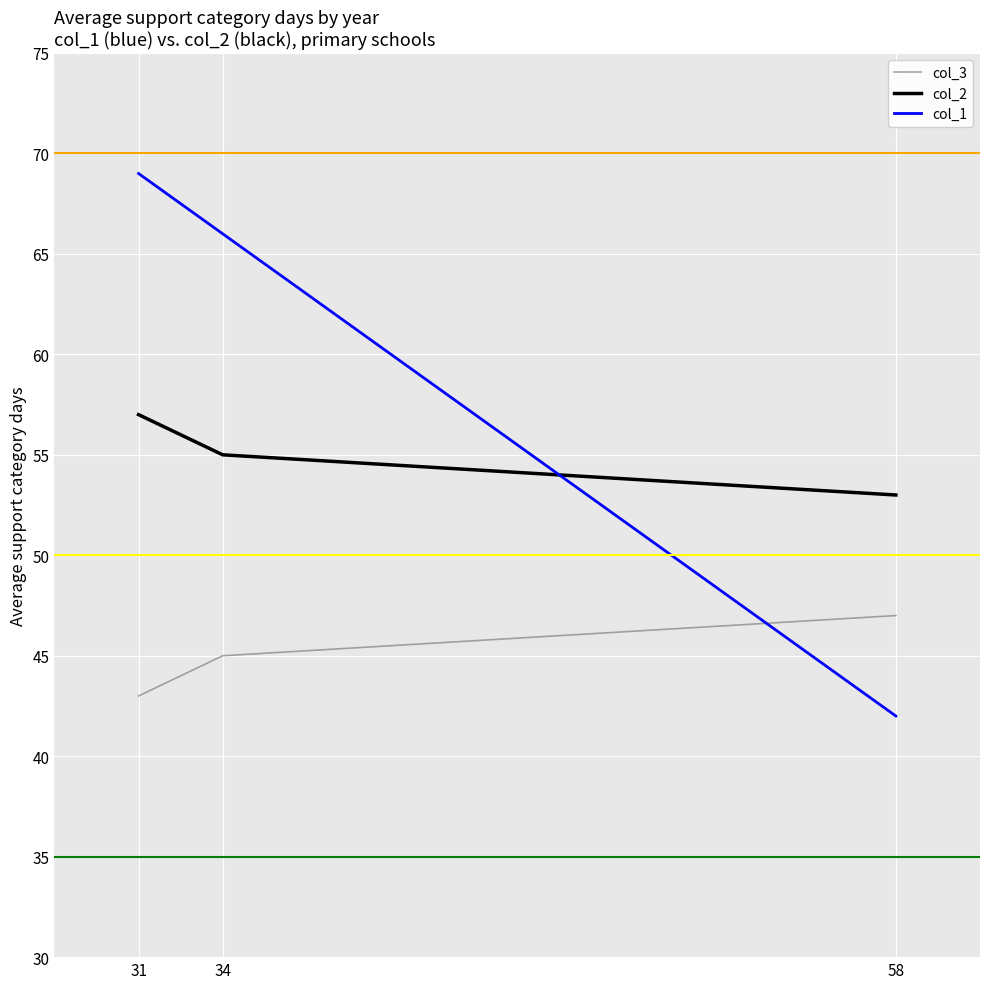

Count the col_3 values in the range 43 to 47.

3